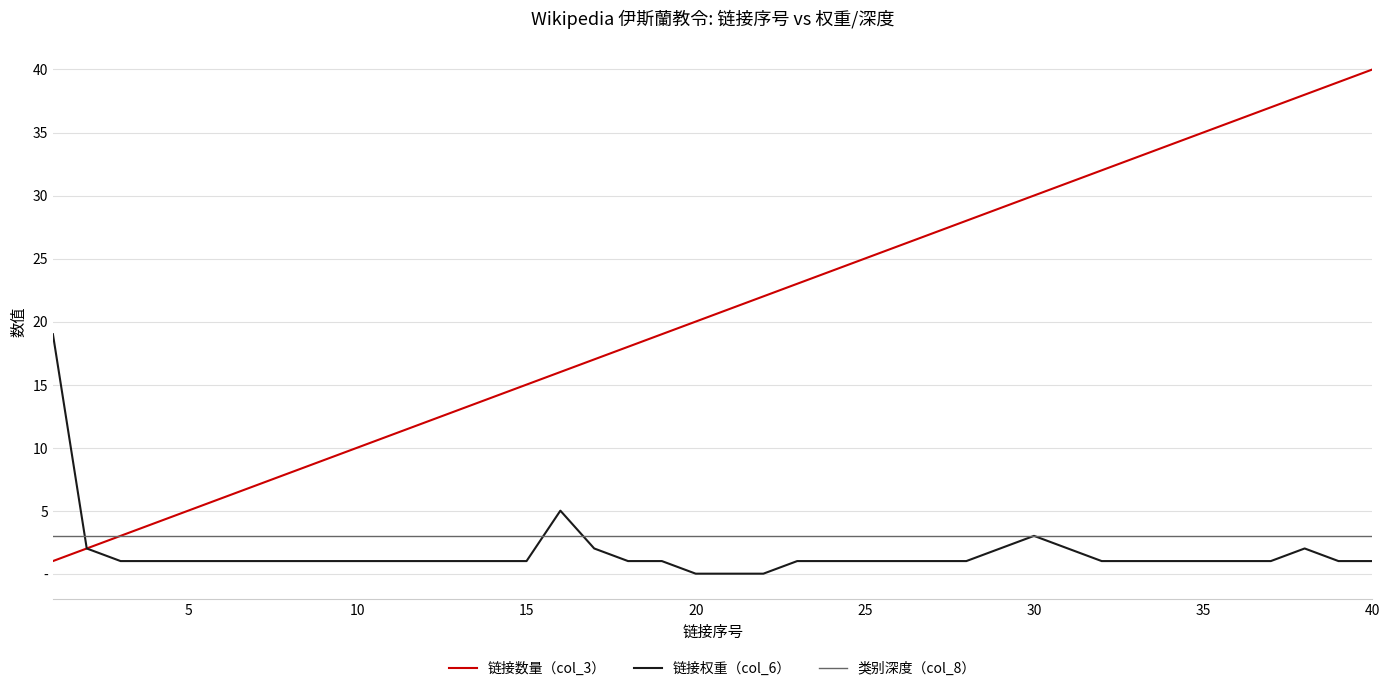

What is the average value of the 链接权重（col_6） series?

2